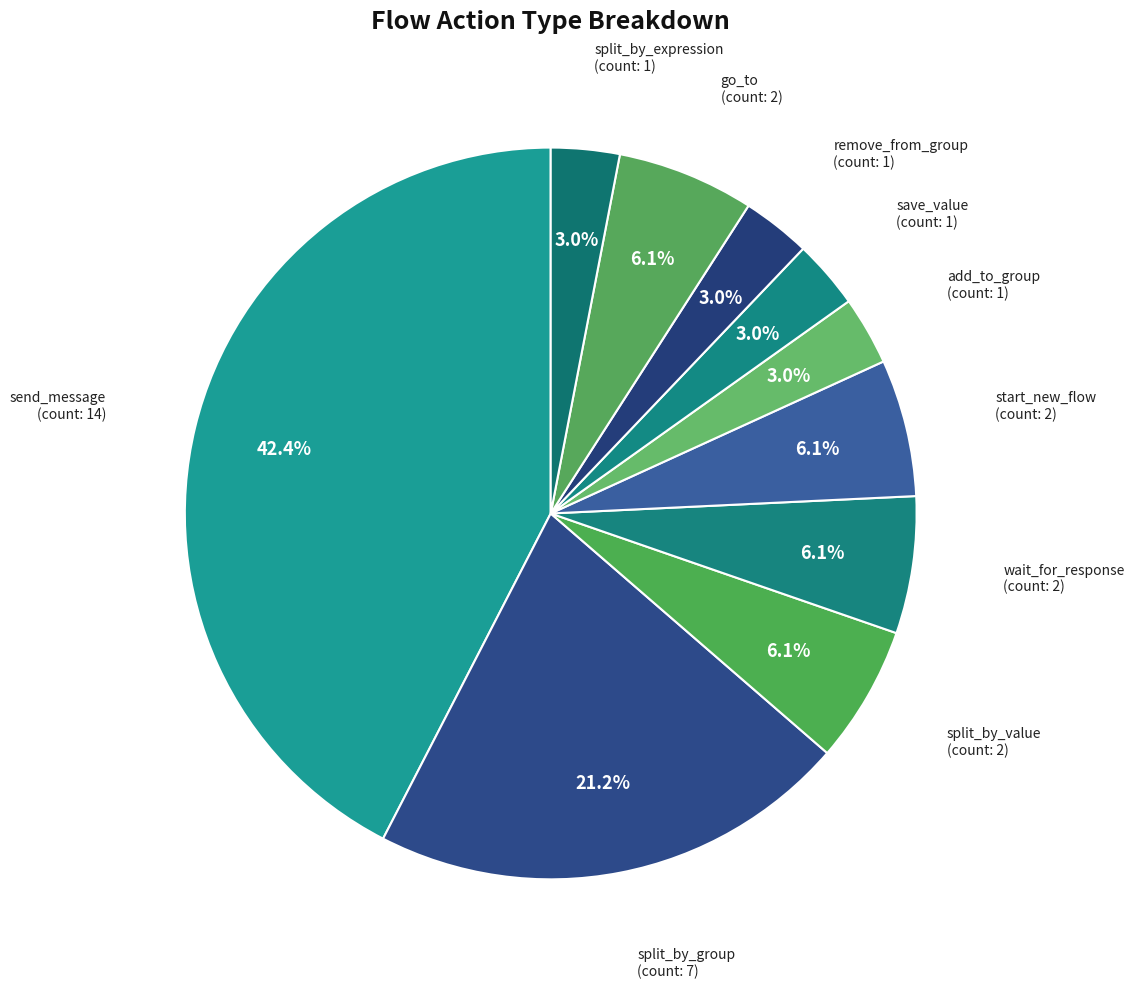

Which slice is the largest?

send_message